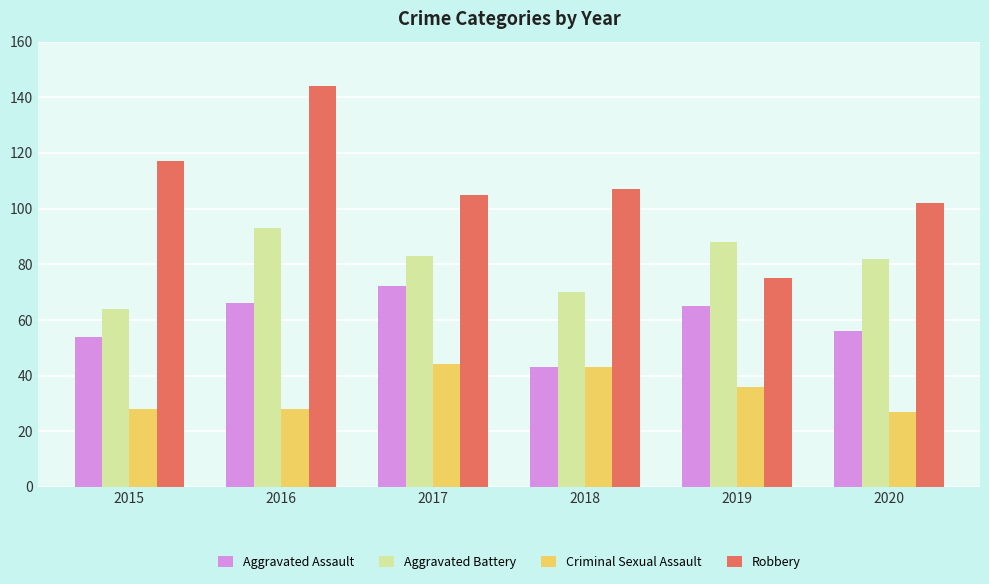

How many bars are there in each group?

4